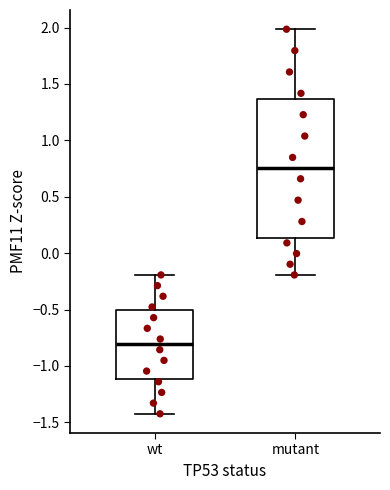

Where is the lower edge of the box for mutant on the y-axis? The values are not printed on the chart, so give them approximately, as read against the axis.

0.15